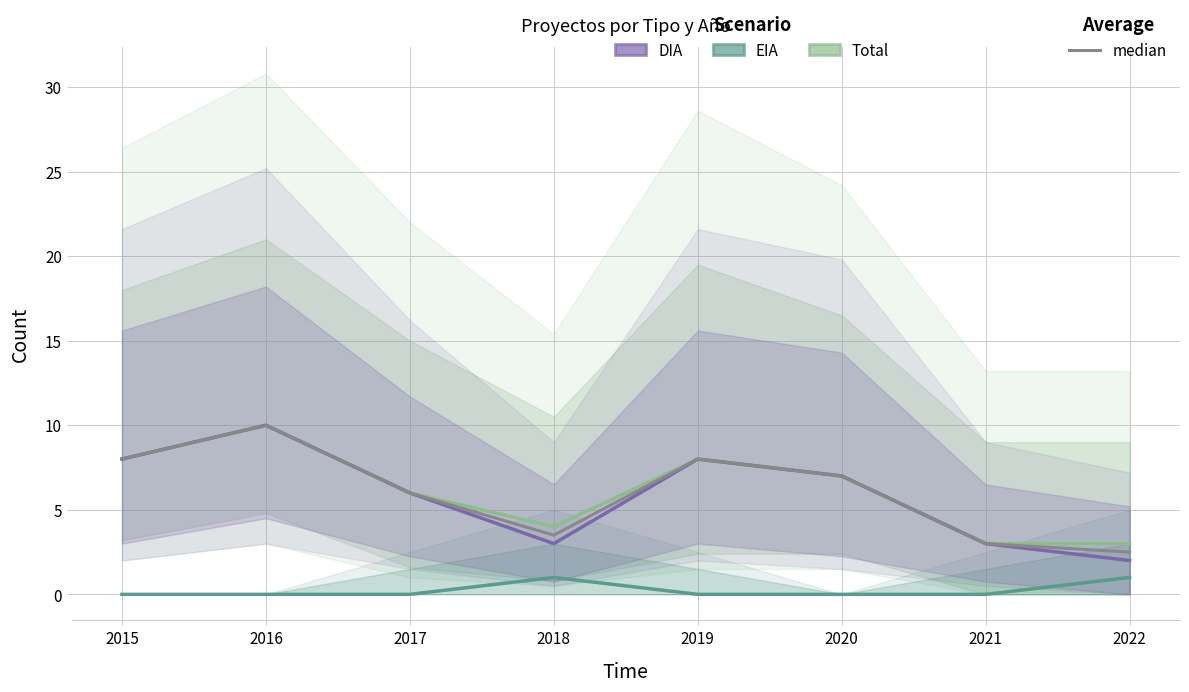

Does the chart display data point markers on the line(s)?

No